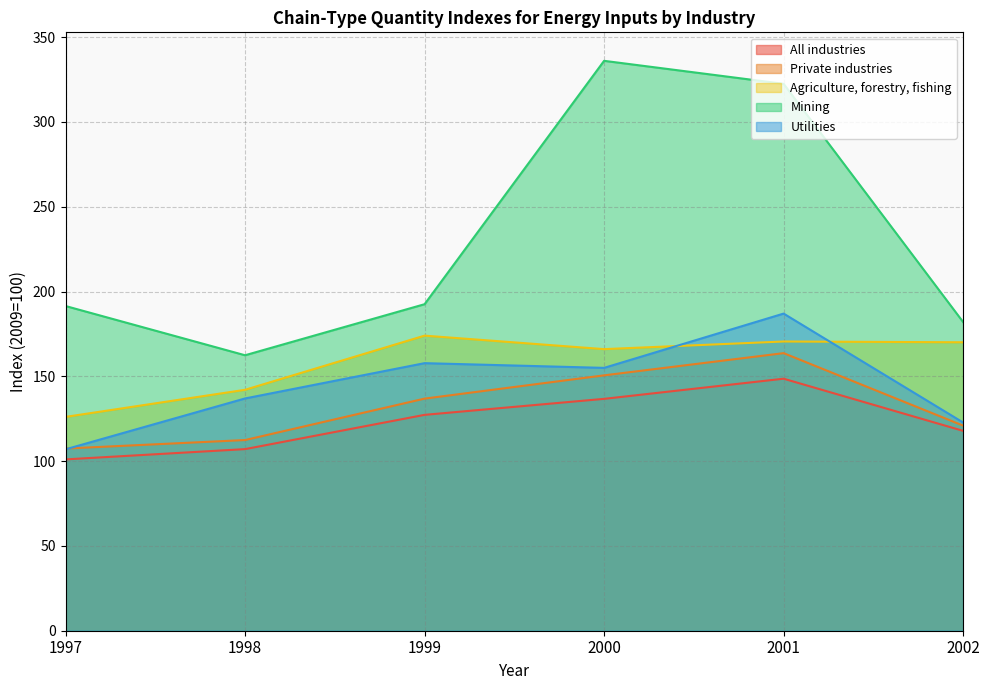

Rank the categories by Agriculture, forestry, fishing value from highest to lowest.

1999, 2001, 2002, 2000, 1998, 1997